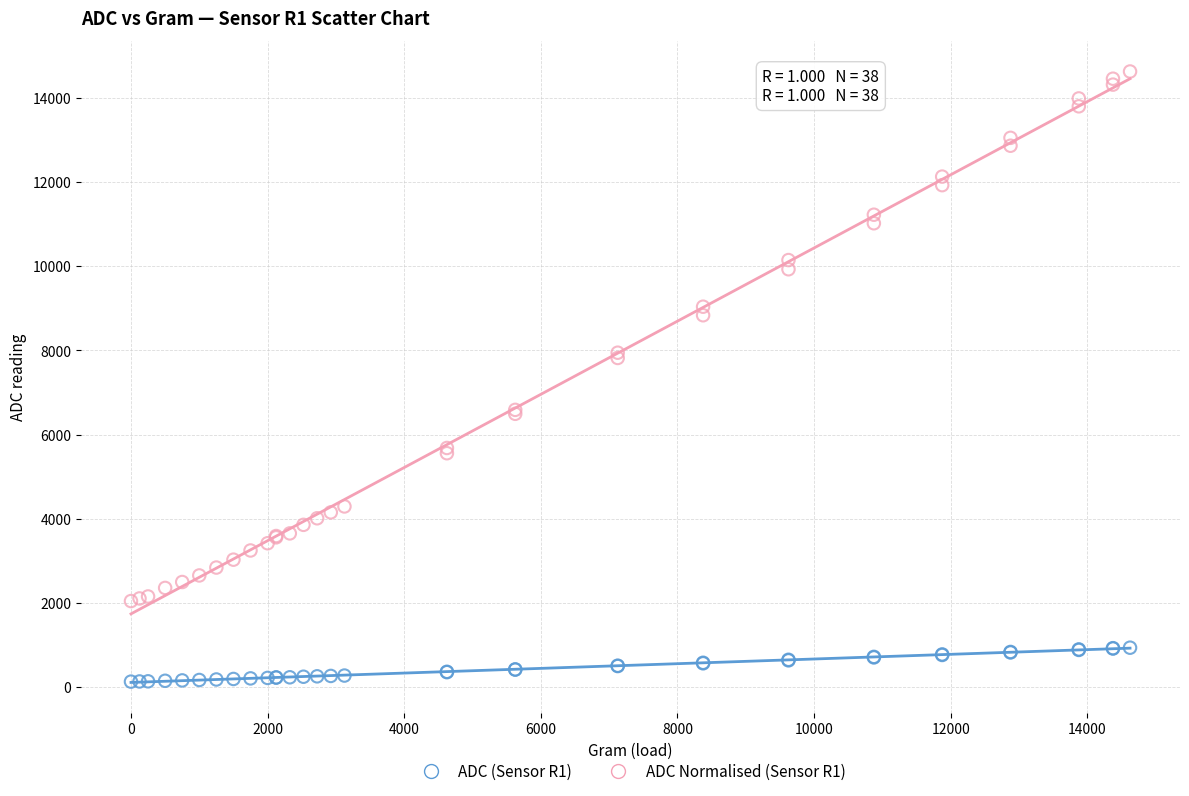

Which series reaches the maximum Y coordinate?

ADC Normalised (Sensor R1)